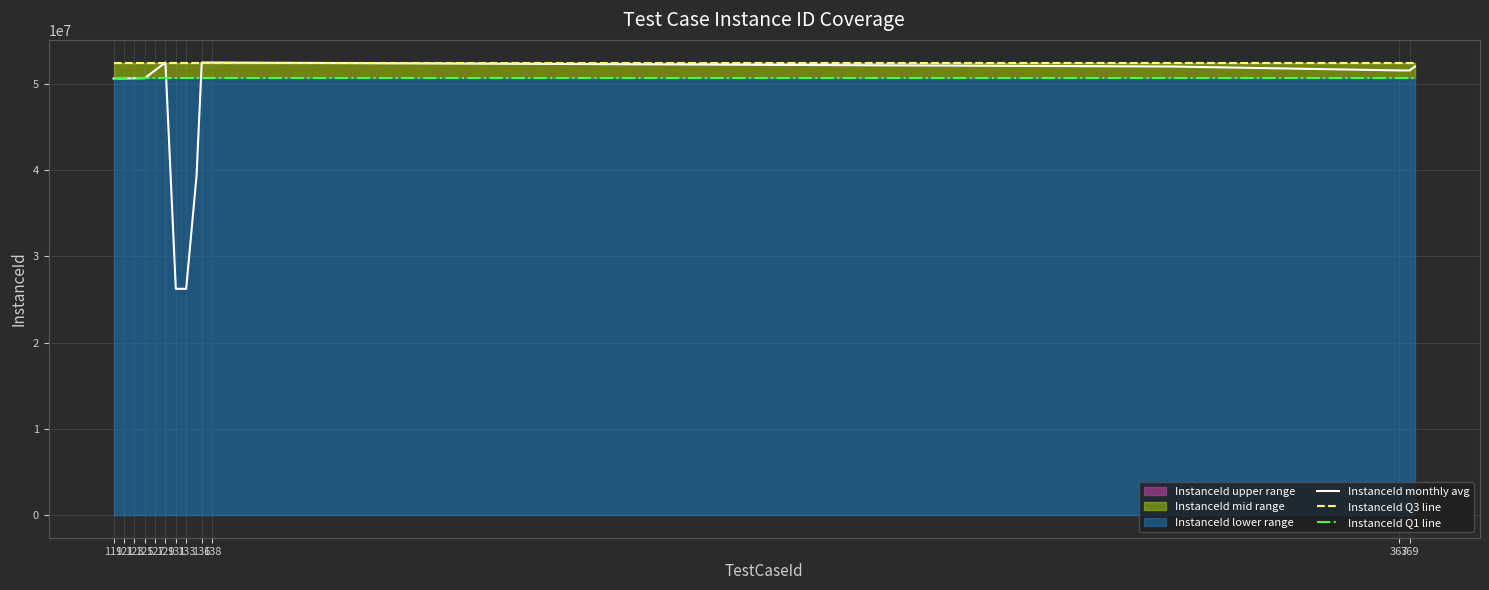

Which has a higher value, 369 or 119?

119